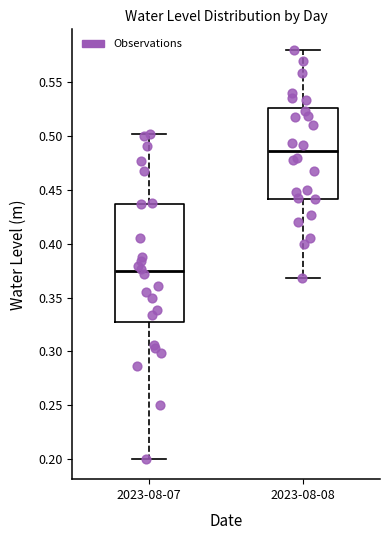

Where is the upper edge of the box for 2023-08-07 on the y-axis? The values are not printed on the chart, so give them approximately, as read against the axis.

0.435